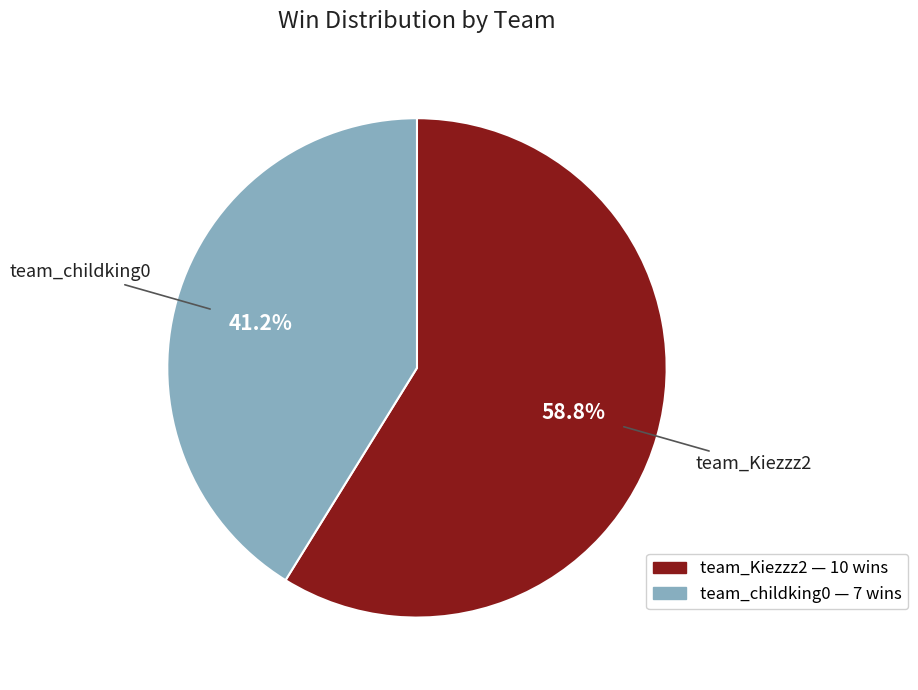

Is there a majority slice in this chart?

Yes